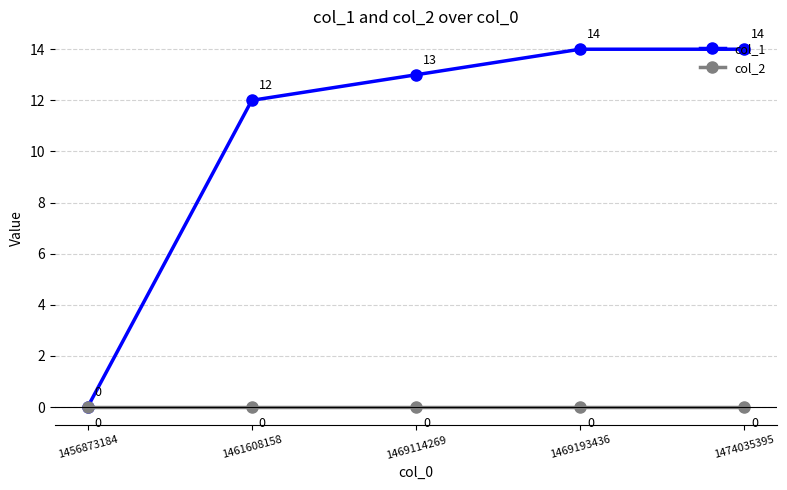

Is this an area chart (filled region under the line)?

No